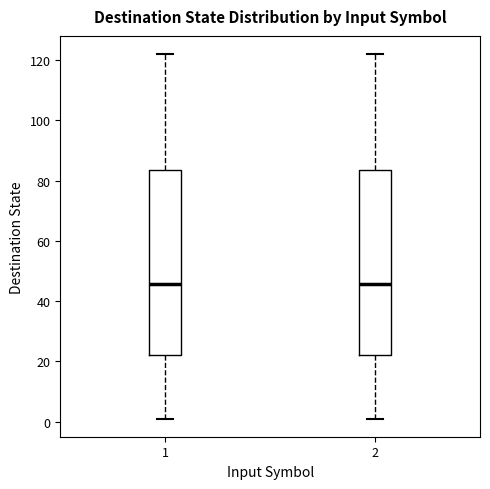

Reading left to right, read every box against the y-axis: the position of its median line, the range the box covers, and the ends of its whiskers. The values are not printed on the chart, so give them approximately, as read against the axis.

1: median 46, box 22 to 84, whiskers 2 to 122
2: median 46, box 22 to 84, whiskers 2 to 122